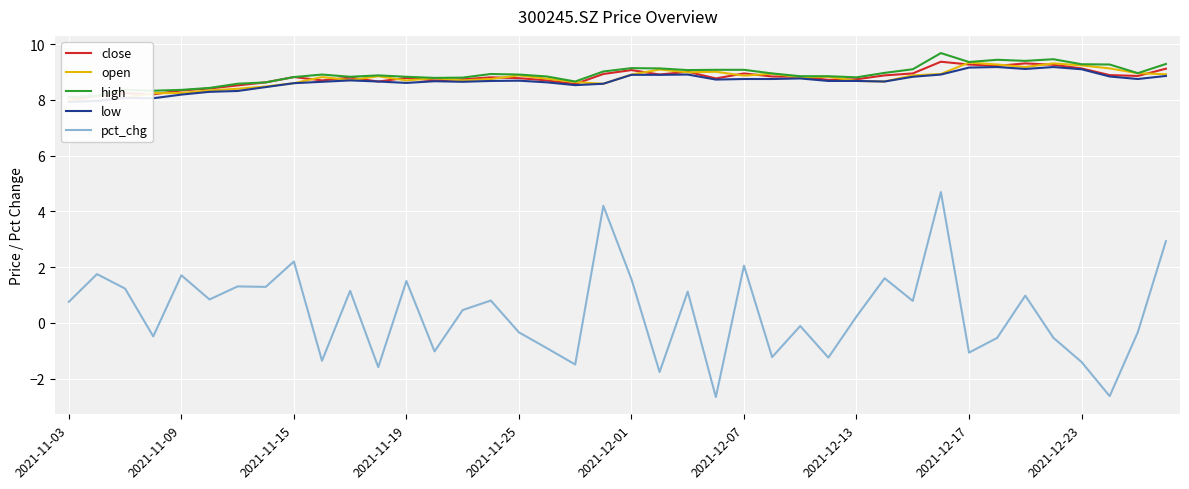

True or false: pct_chg has a value of 0.6 at 2021-12-07.

False